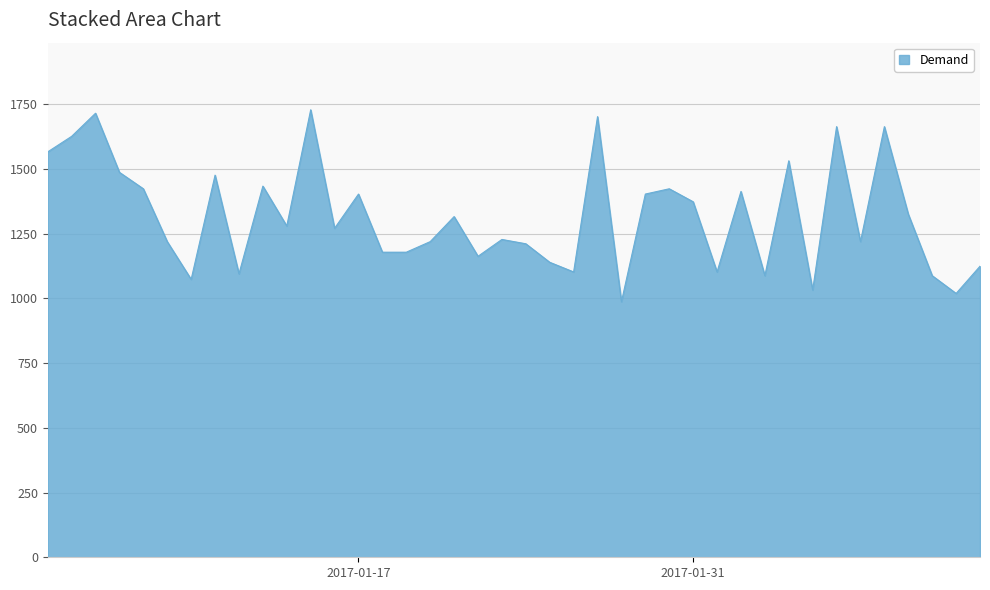

What is the smallest value displayed?

986.9